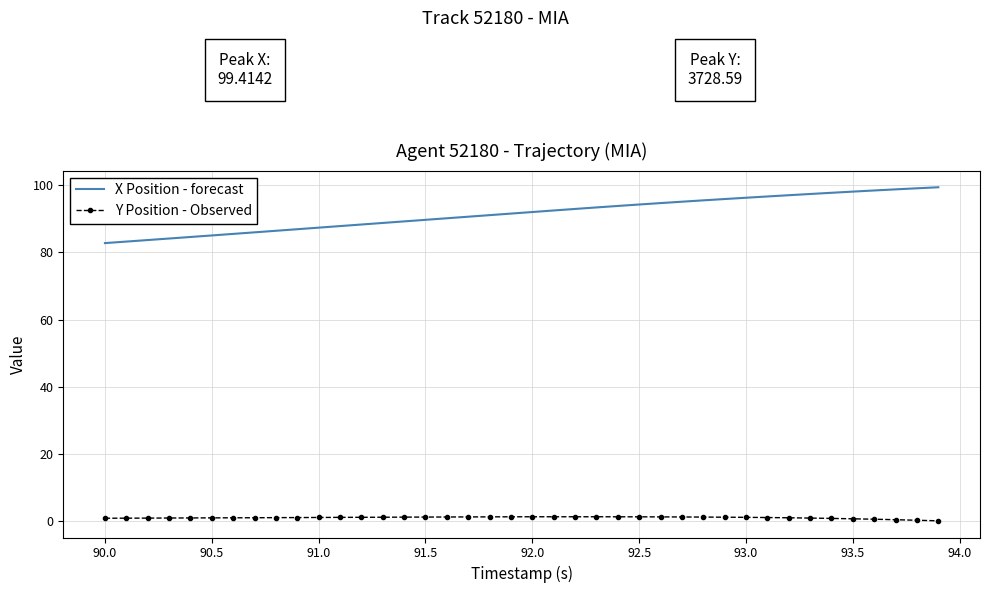

What is the average value of the Y Position - Observed series?

0.9